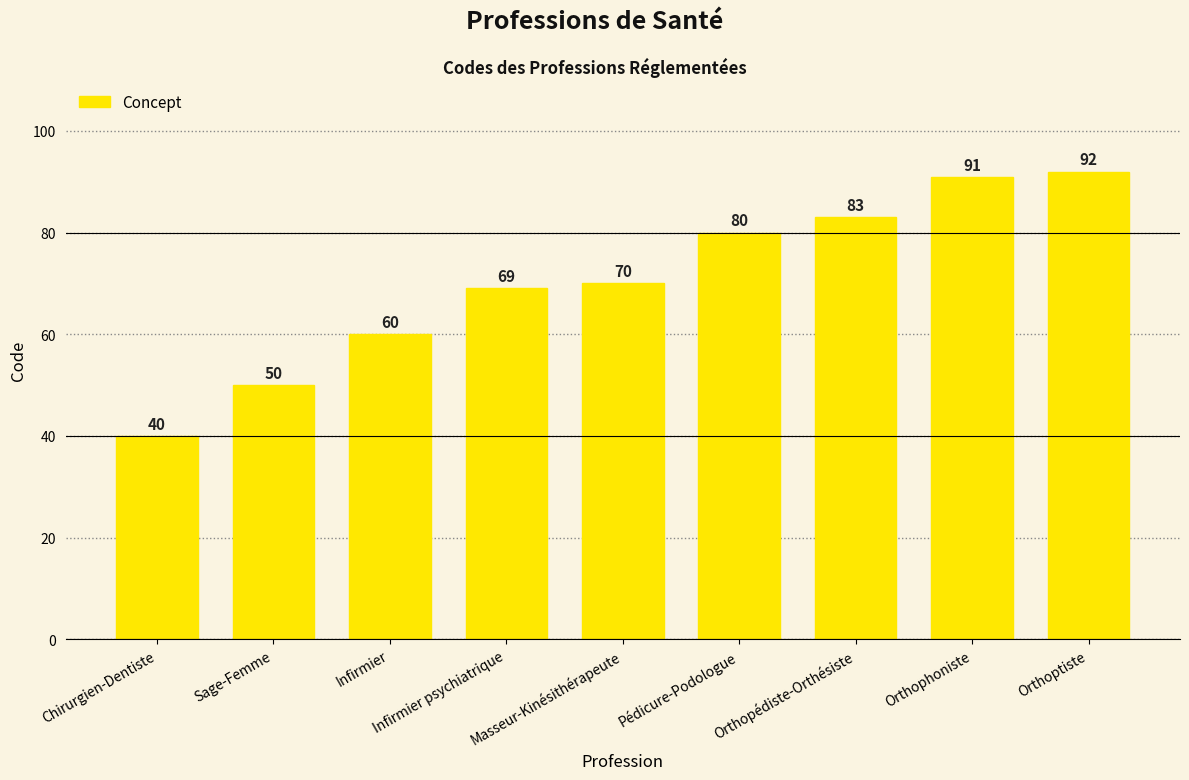

Reading left to right, what are all the values shown in this chart?

Chirurgien-Dentiste=40	Sage-Femme=50	Infirmier=60	Infirmier psychiatrique=69	Masseur-Kinésithérapeute=70	Pédicure-Podologue=80	Orthopédiste-Orthésiste=83	Orthophoniste=91	Orthoptiste=92